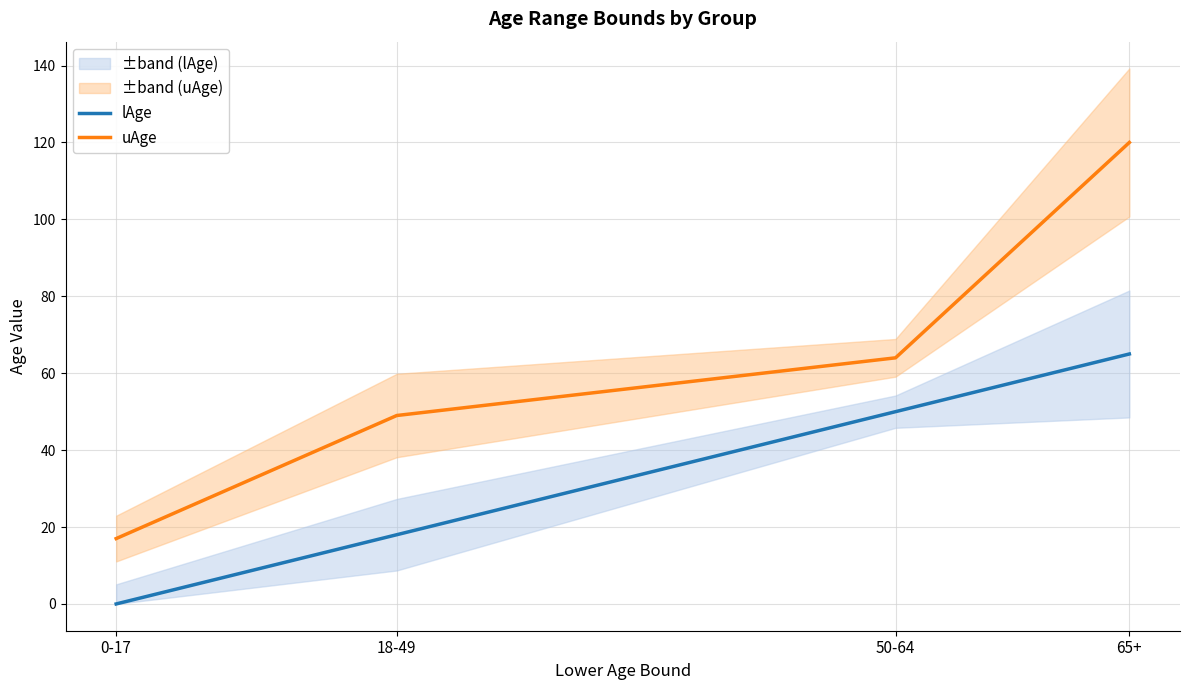

List the series in order of their peak value, highest first.

uAge, lAge